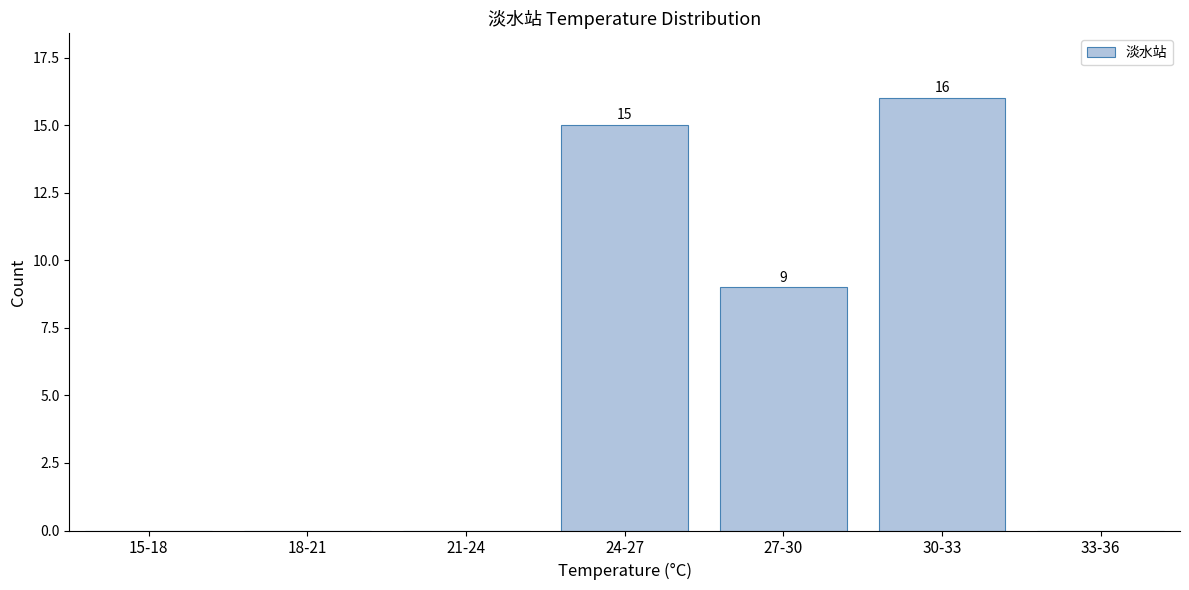

Reading left to right, extract all data points from this chart.

15-18=0	18-21=0	21-24=0	24-27=15	27-30=9	30-33=16	33-36=0